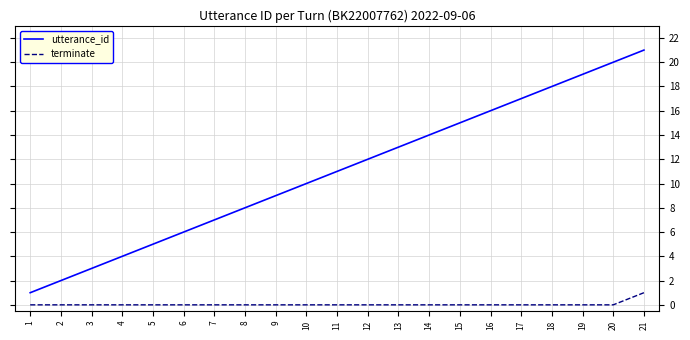

What is the difference between the highest and lowest values at 7?

7